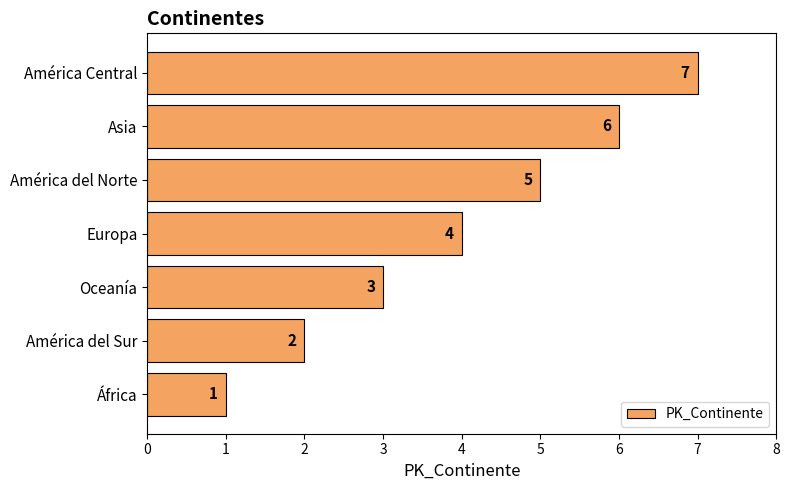

Are the bars grouped side by side (vs. stacked)?

No